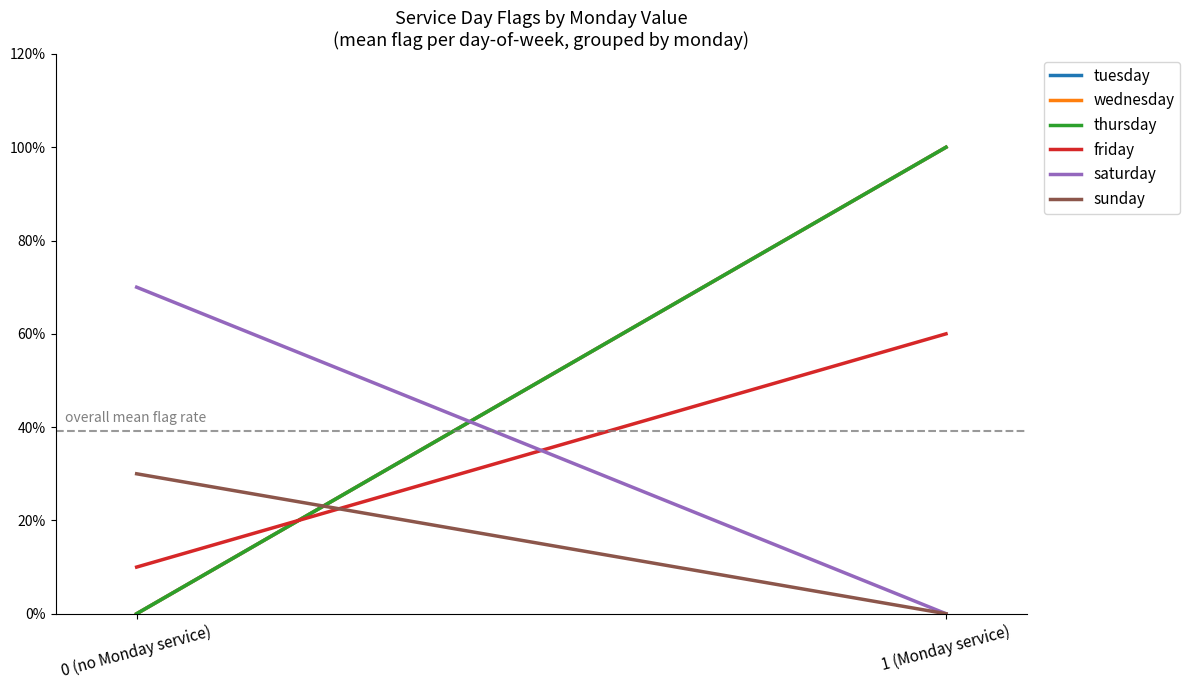

Count the friday values in the range 0 to 1.

2